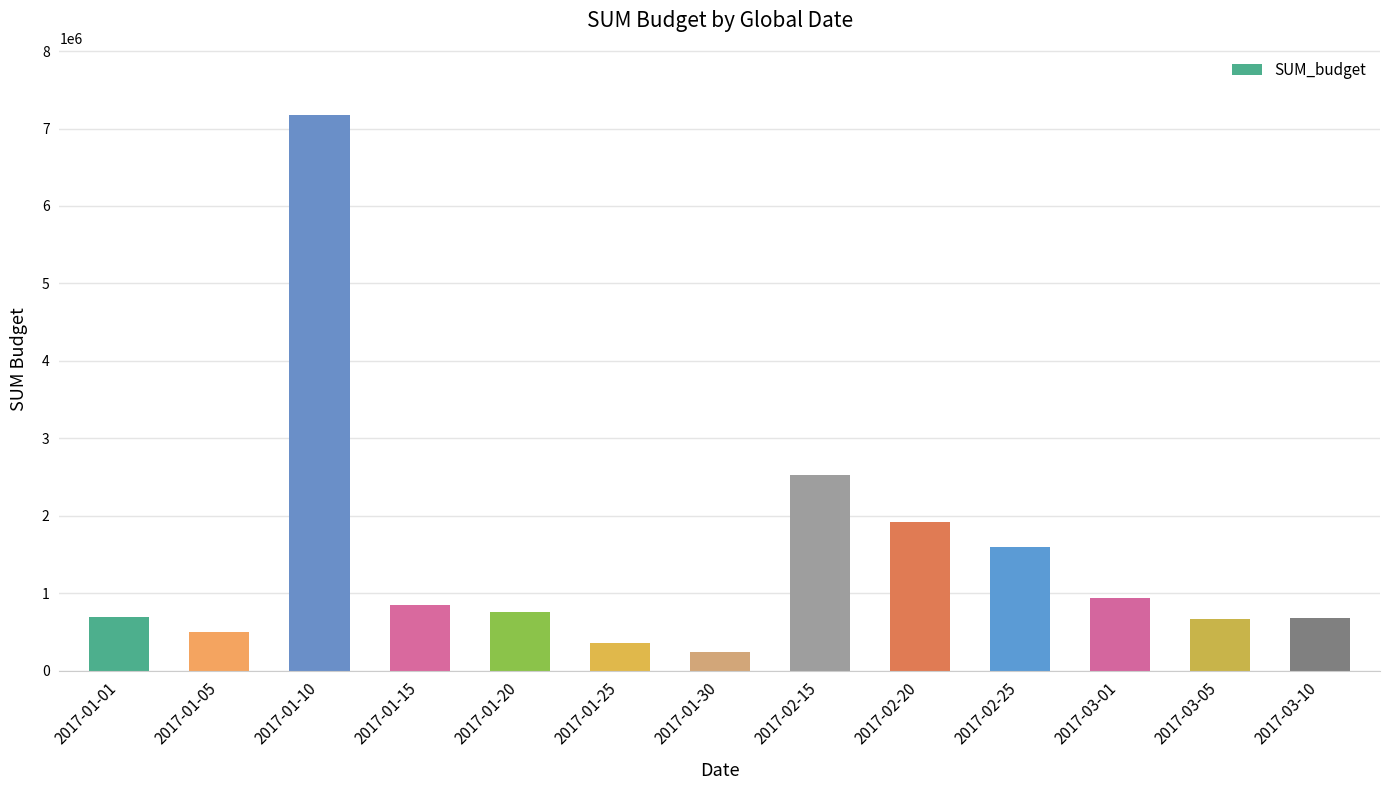

What is the sum of the values at 2017-03-01 and 2017-01-15?

1790000